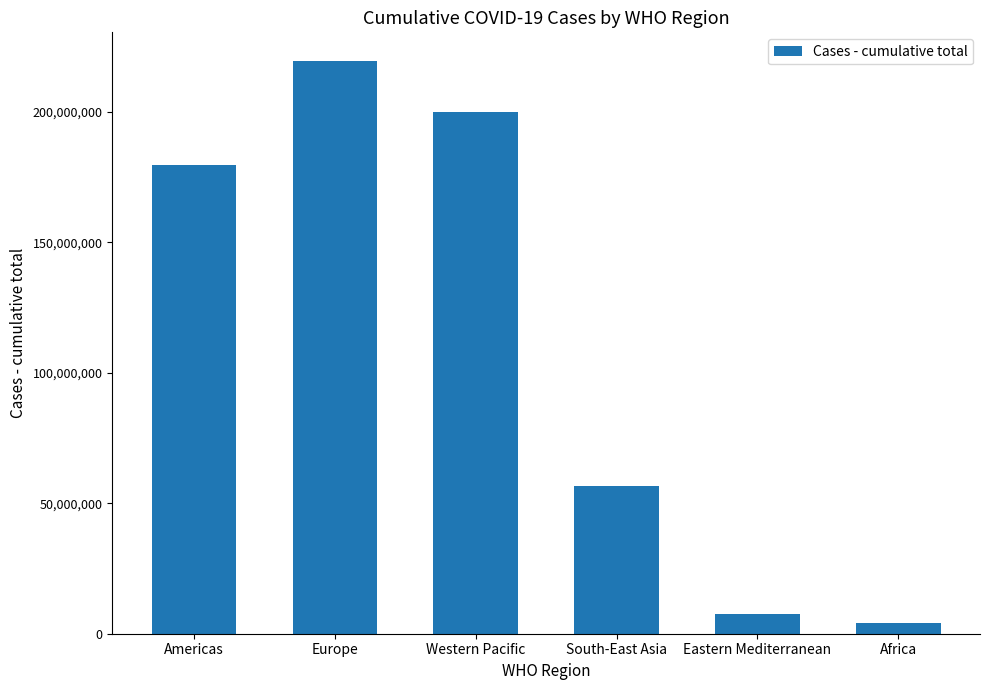

What is the approximate value at Western Pacific, to the nearest 50?

200162750